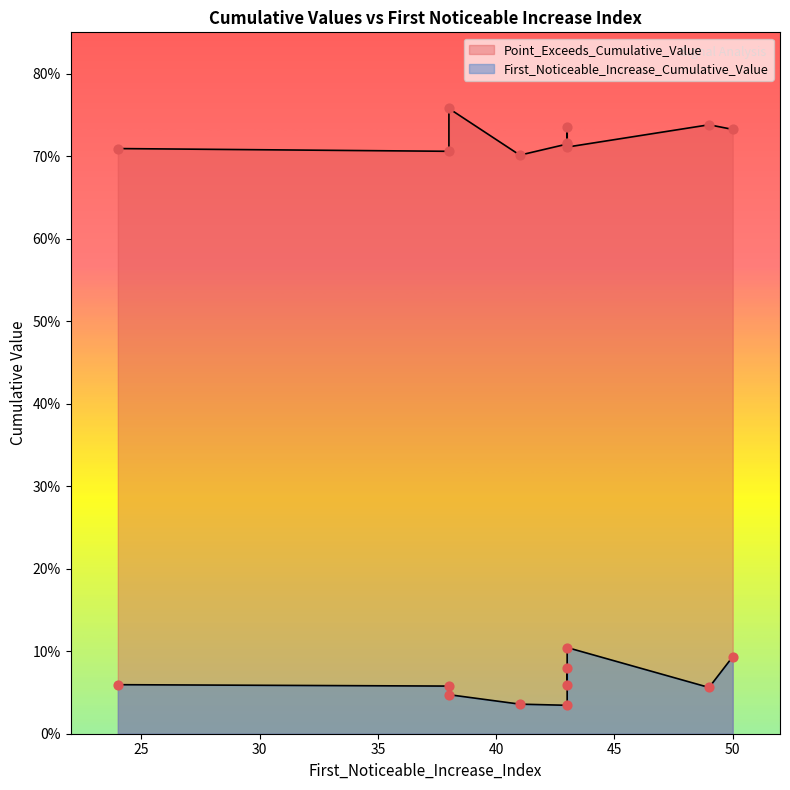

Which series has the largest Y range (max minus min)?

First_Noticeable_Increase_Cumulative_Value